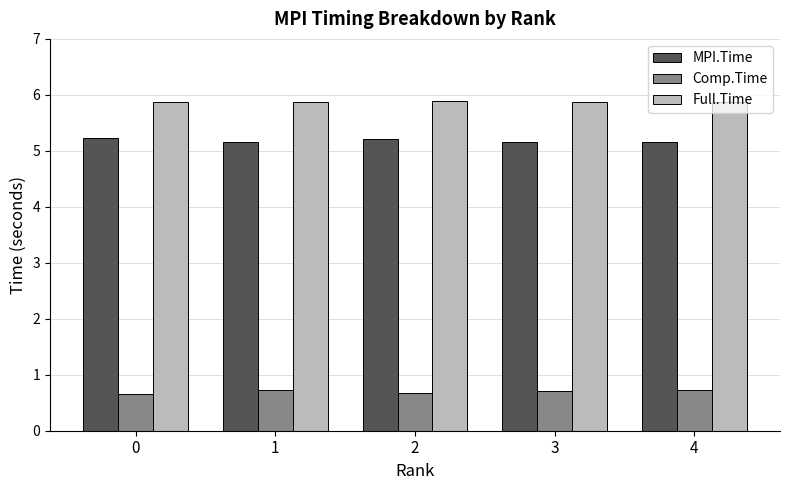

What is the average value of the Full.Time series?

5.9